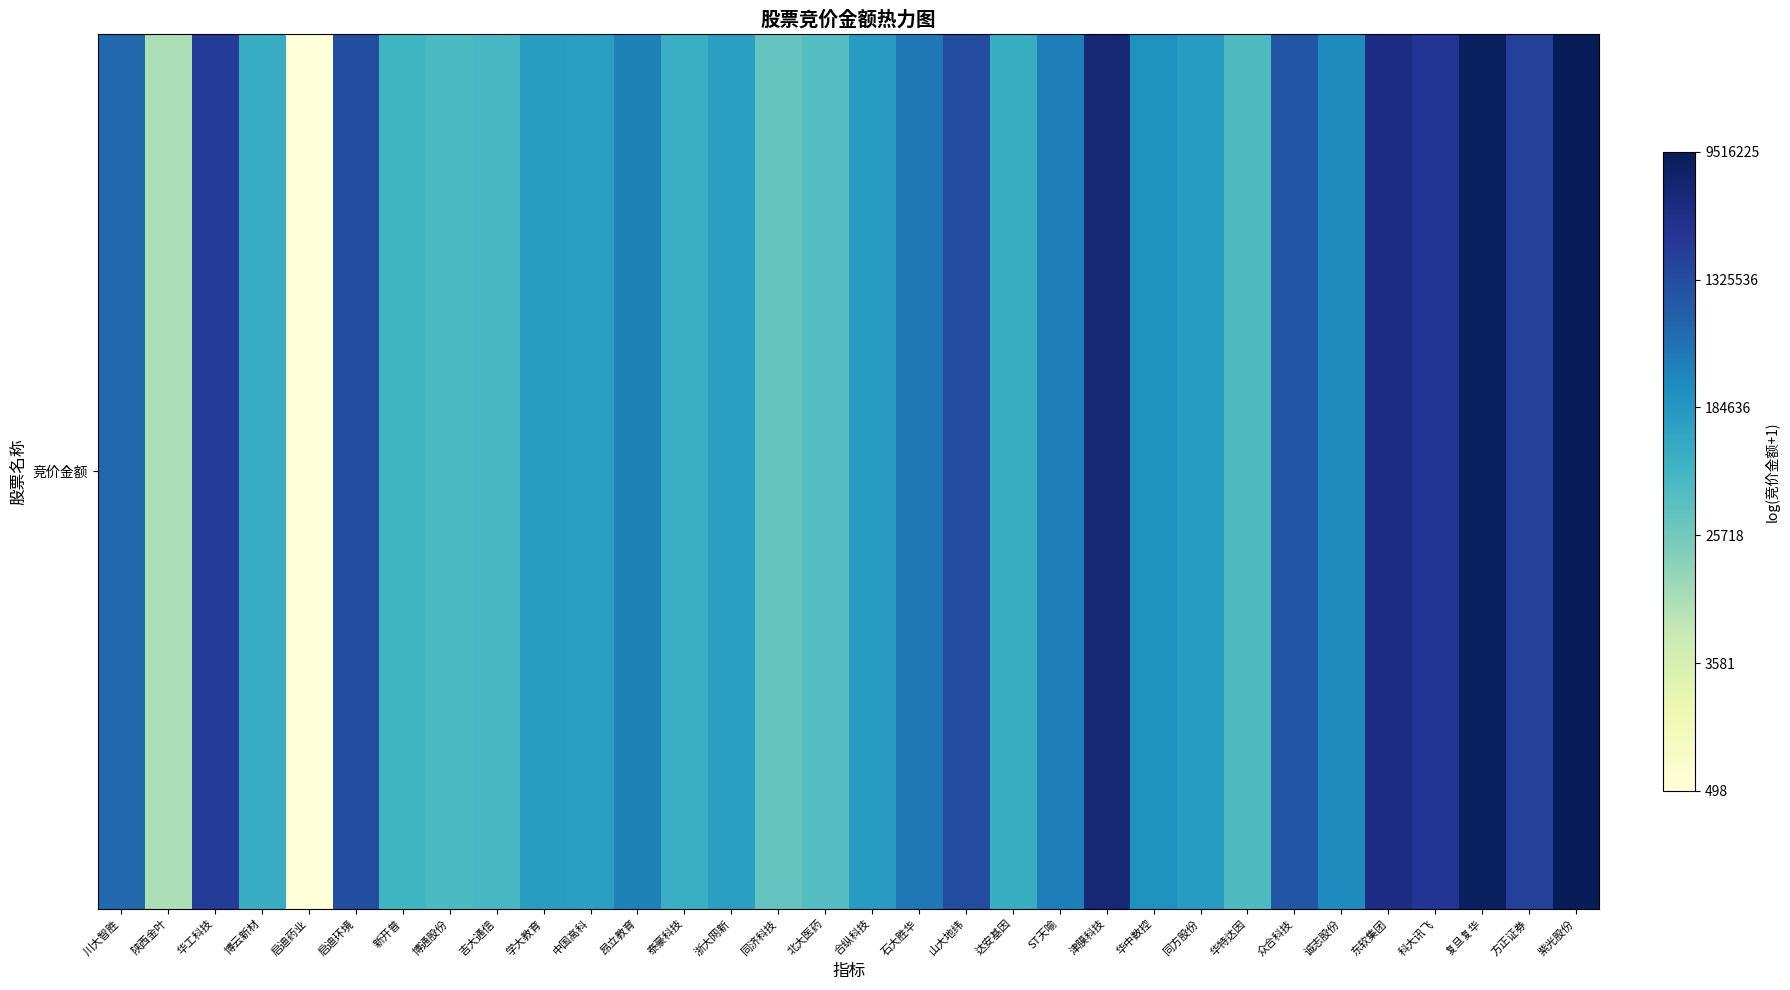

How many data points does each series have?

32